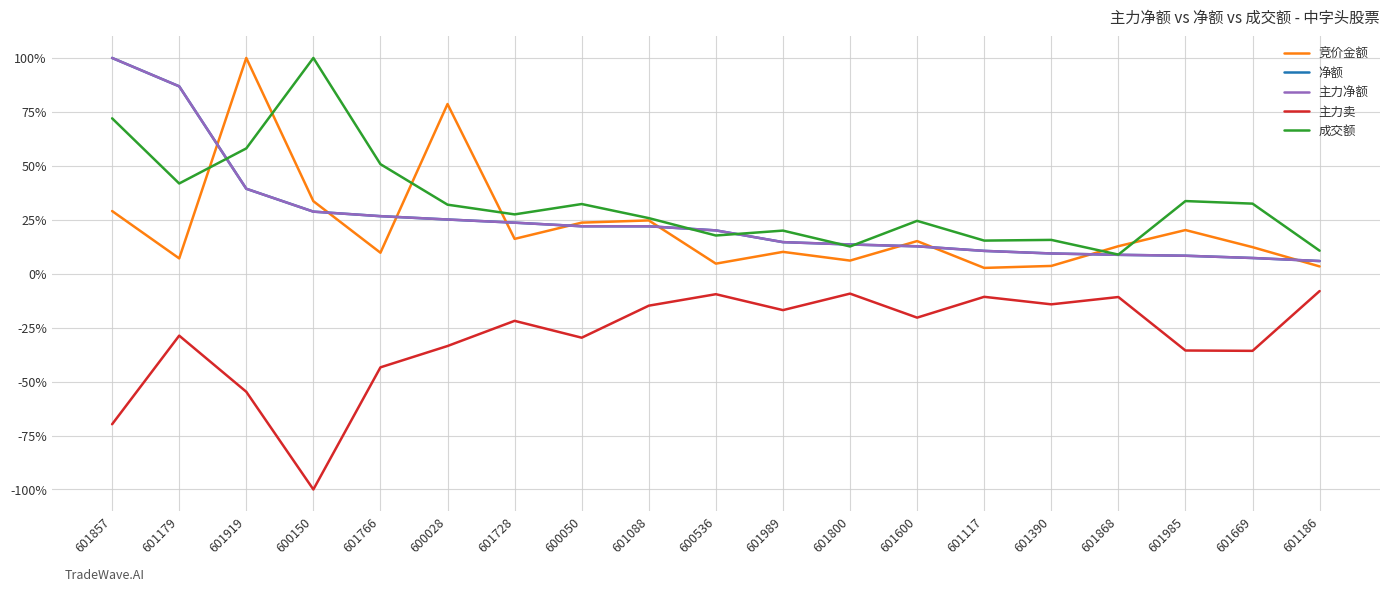

What is the difference between the 成交额 values at 601800 and 601669?

19.9